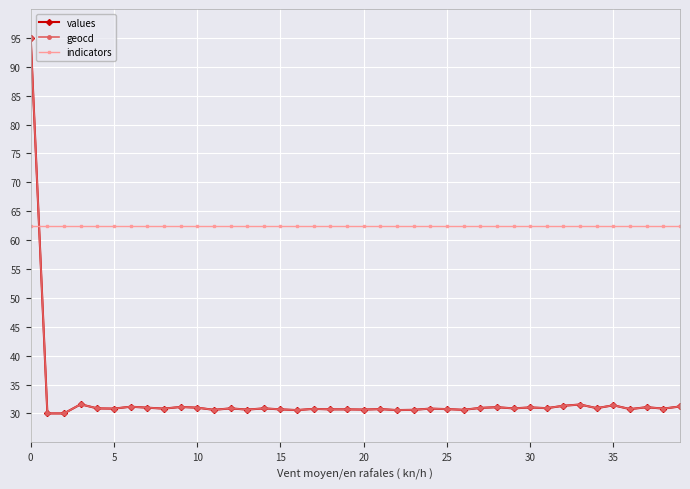

How many lines are shown in the chart?

3